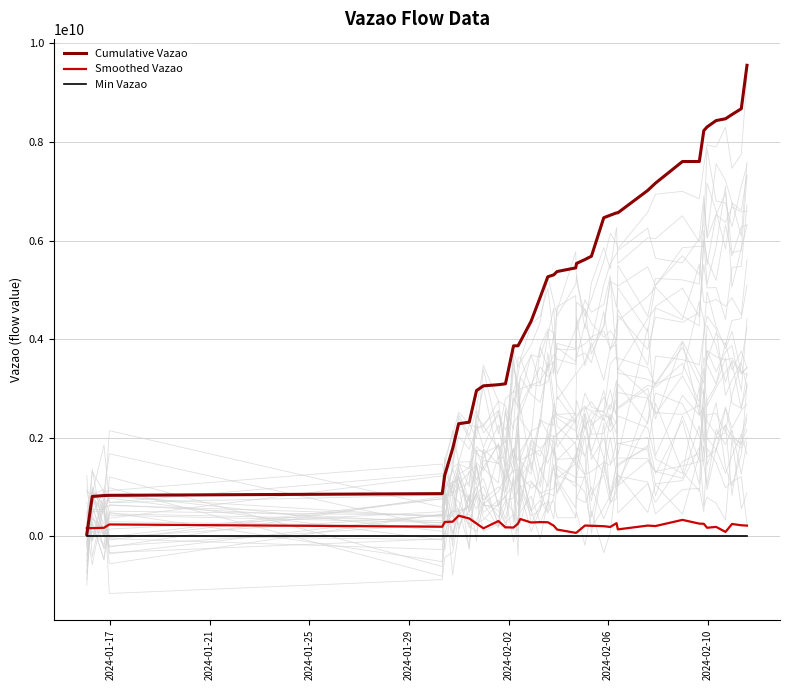

How many intersections are there between Smoothed Vazao and Cumulative Vazao?

1